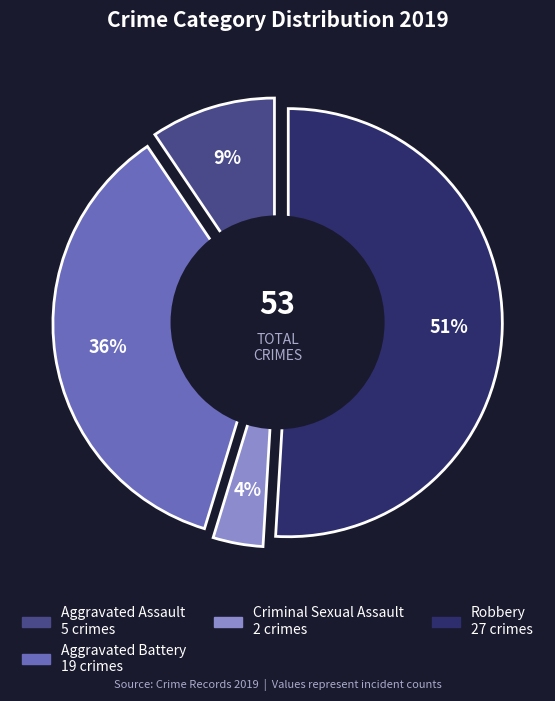

Is Aggravated Assault the majority of the pie?

No